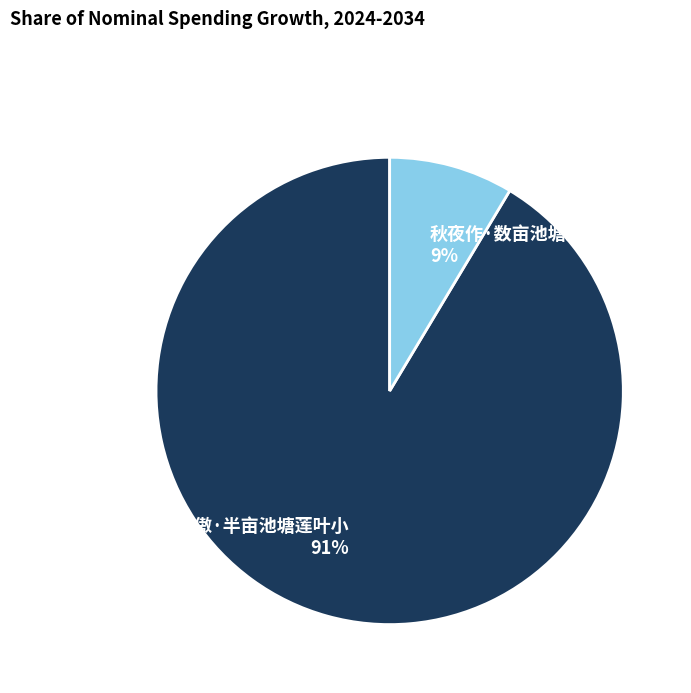

Which category has the biggest portion of the pie?

渔家傲·半亩池塘莲叶小